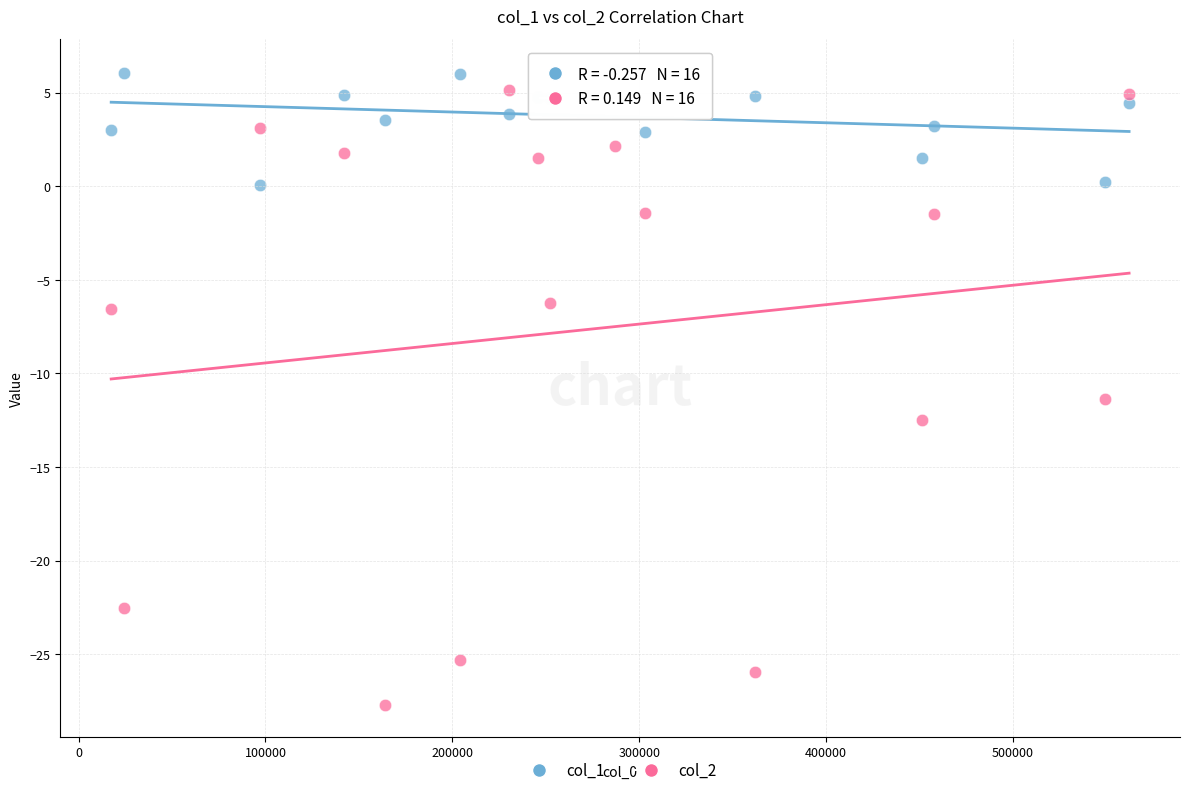

What is the X range (max minus min) for the scatter plot?

544622.0